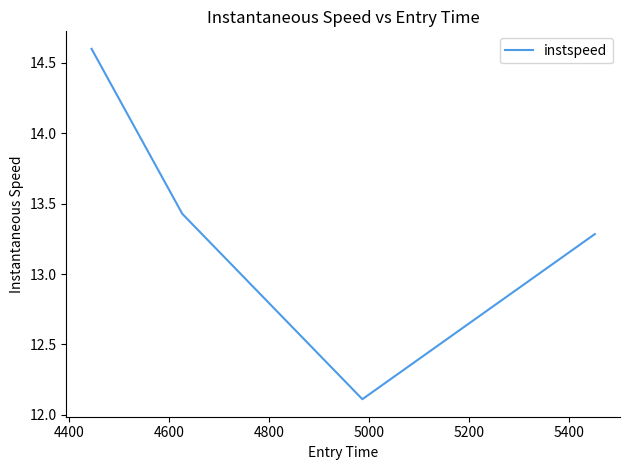

What is the minimum value shown in the chart?

12.1